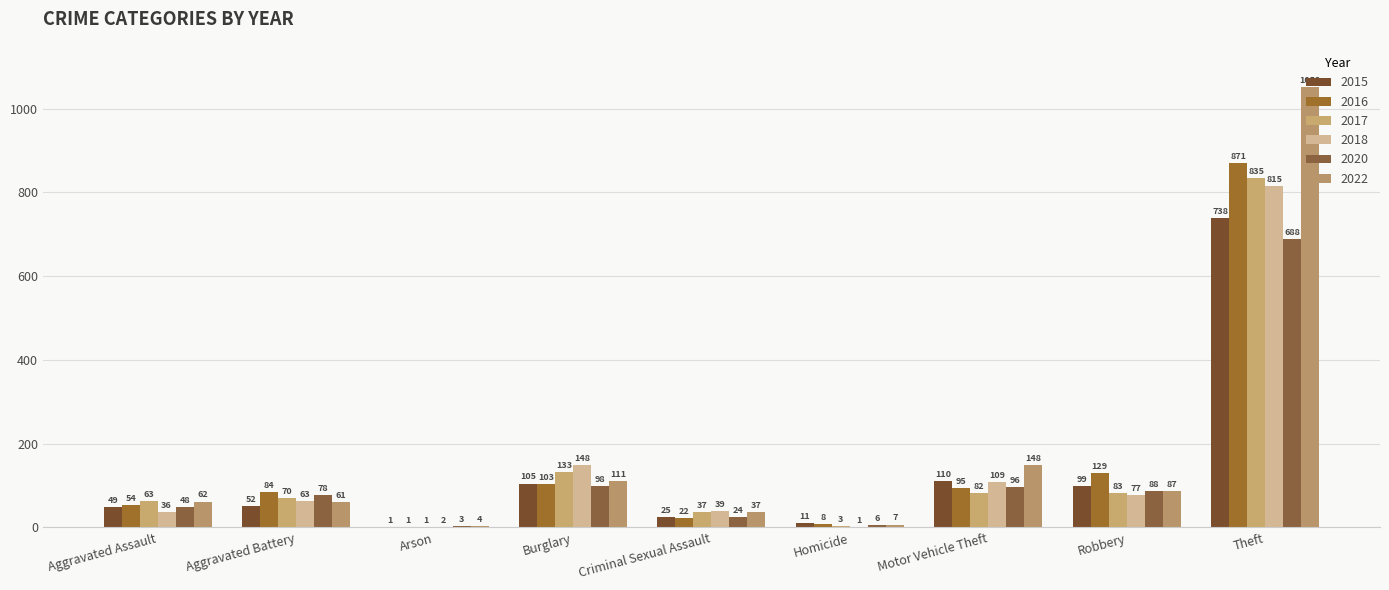

True or false: 2022 has a value of 87 at Robbery.

True